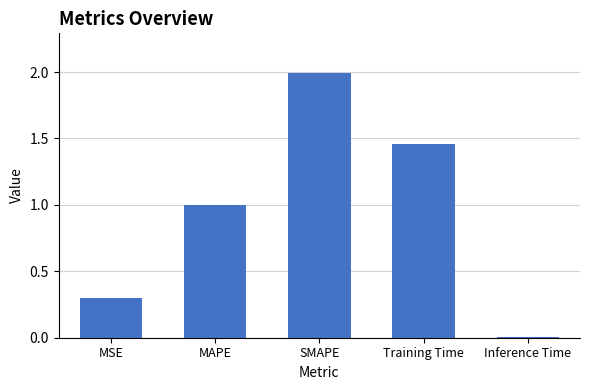

What is the sum of the values at MAPE and Training Time?

2.5